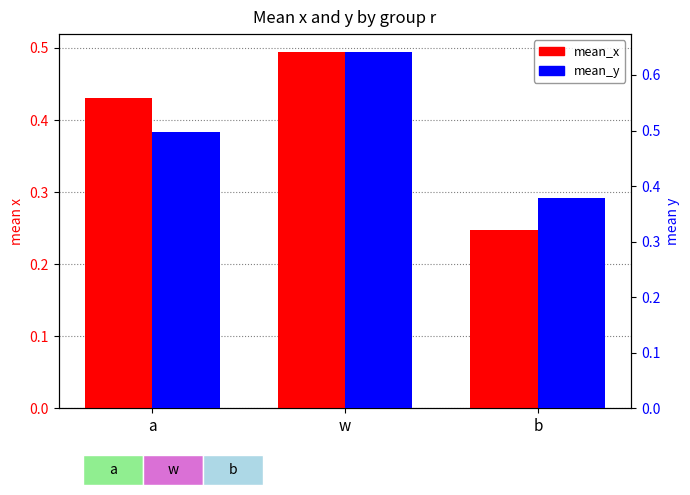

How many series are shown in this chart?

2